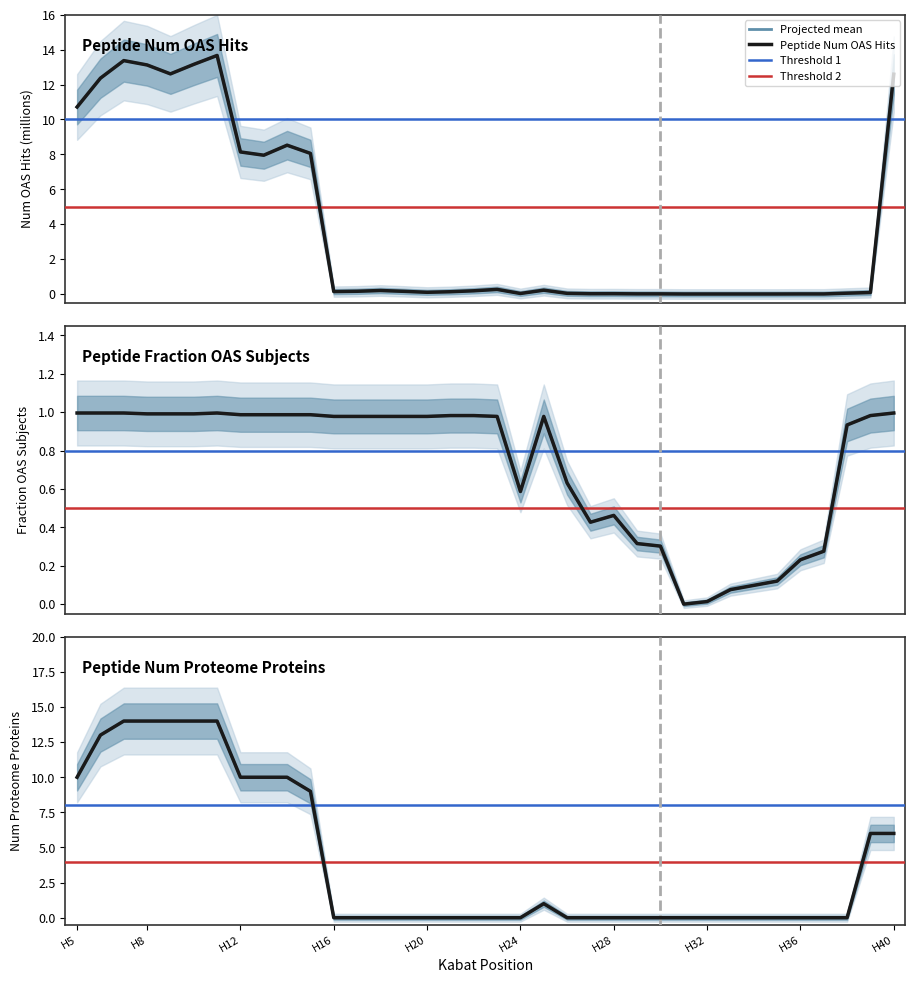

Which series has the largest total across all categories?

Peptide Num Proteome Proteins